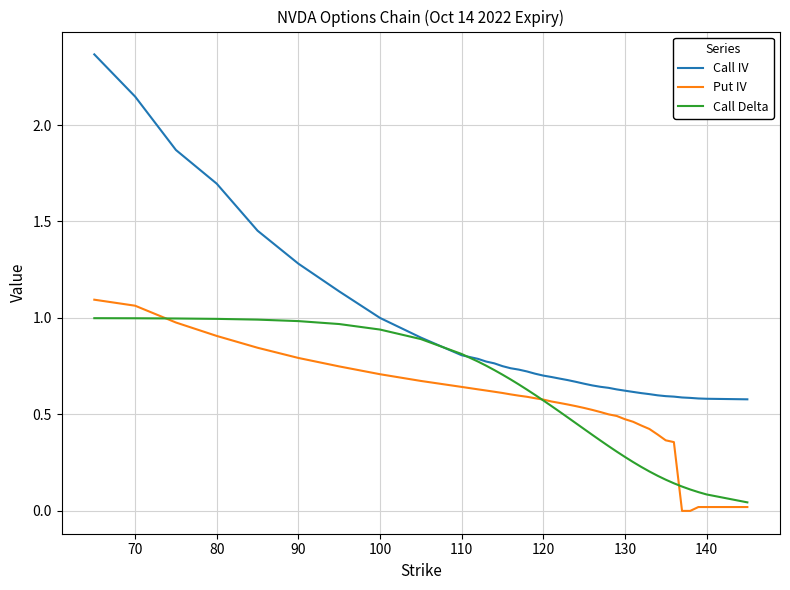

What are all the series names shown in the legend?

Call IV, Put IV, Call Delta